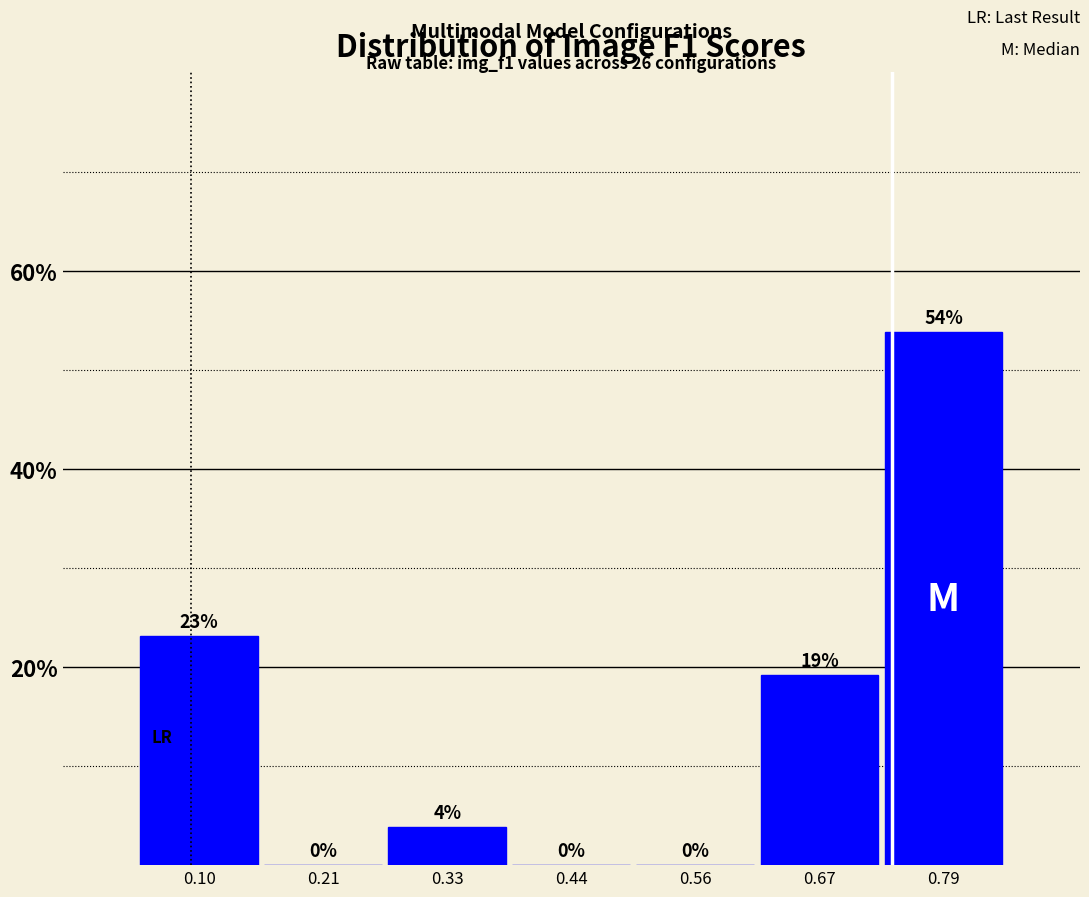

Which range on the x-axis has the tallest bar?

0.74 to 0.84